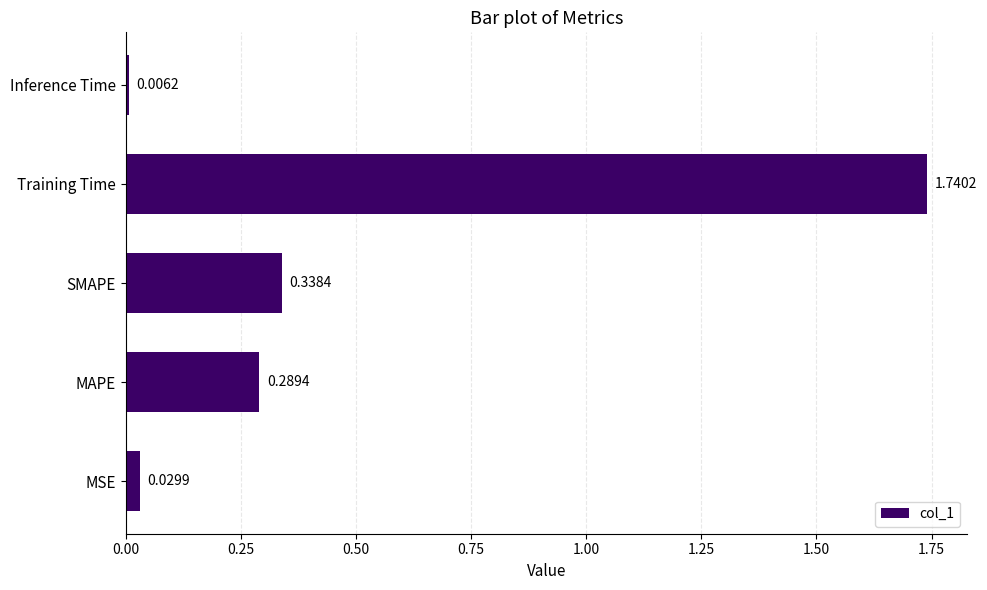

Which has a higher value, Training Time or Inference Time?

Training Time